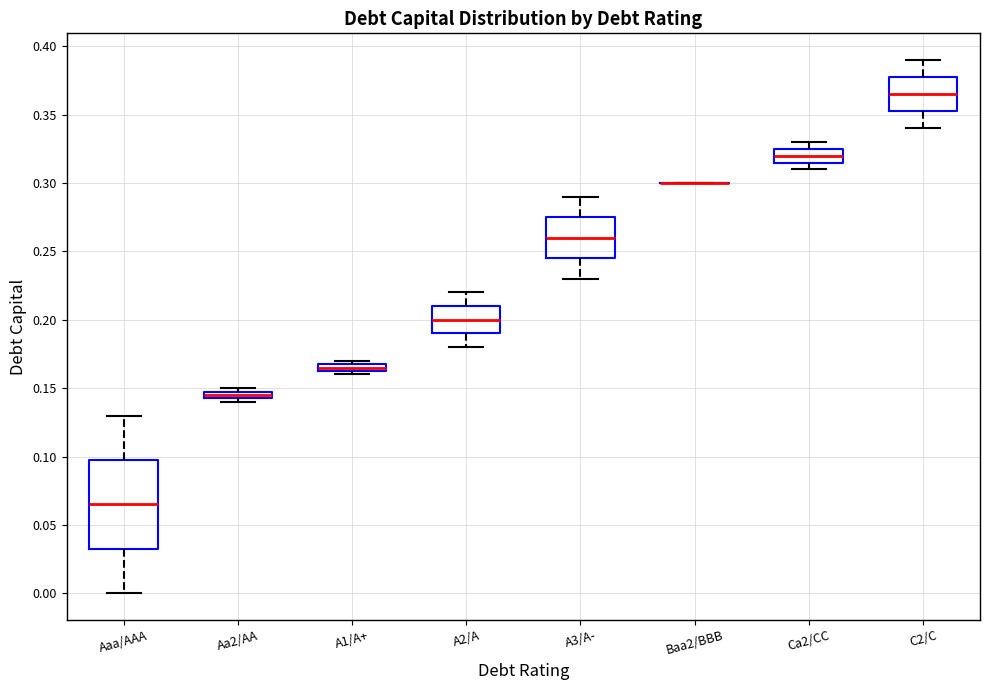

Where does the median line of the box for A3/A- sit on the y-axis? The values are not printed on the chart, so give them approximately, as read against the axis.

0.260